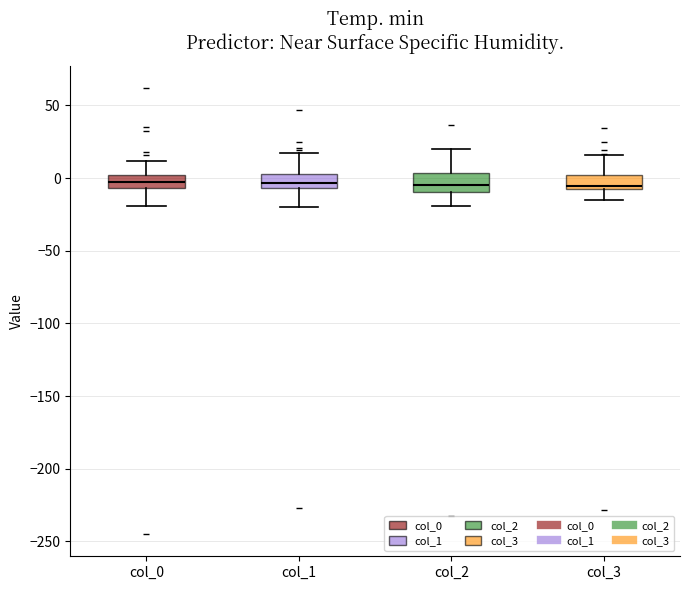

Reading left to right, read every box against the y-axis: the position of its median line, the range the box covers, and the ends of its whiskers. The values are not printed on the chart, so give them approximately, as read against the axis.

col_0: median 0 (inside the box), box -5 to 0, whiskers -20 to 10
col_1: median -5 (just above the box's lower edge), box -5 to 5, whiskers -20 to 15
col_2: median -5, box -10 to 5, whiskers -20 to 20
col_3: median -5, box -10 to 0, whiskers -15 to 15